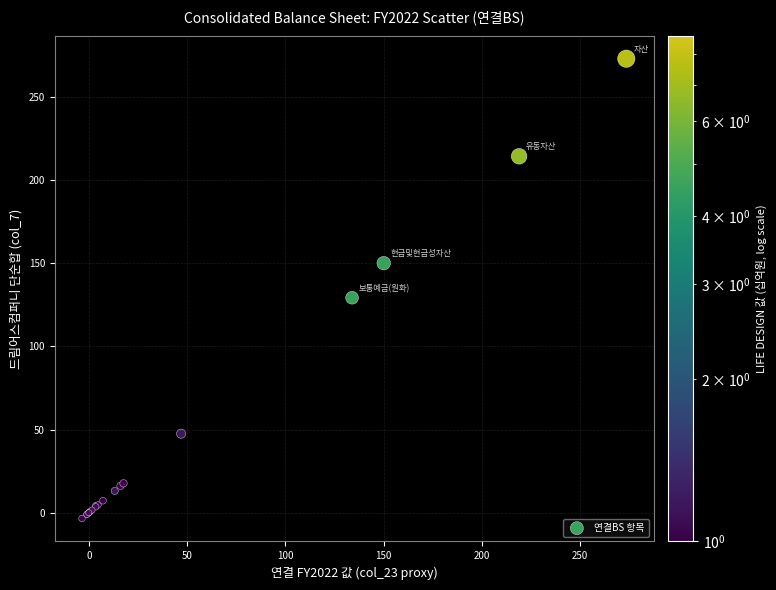

What Y value in the scatter plot is closest to 134?

129.3